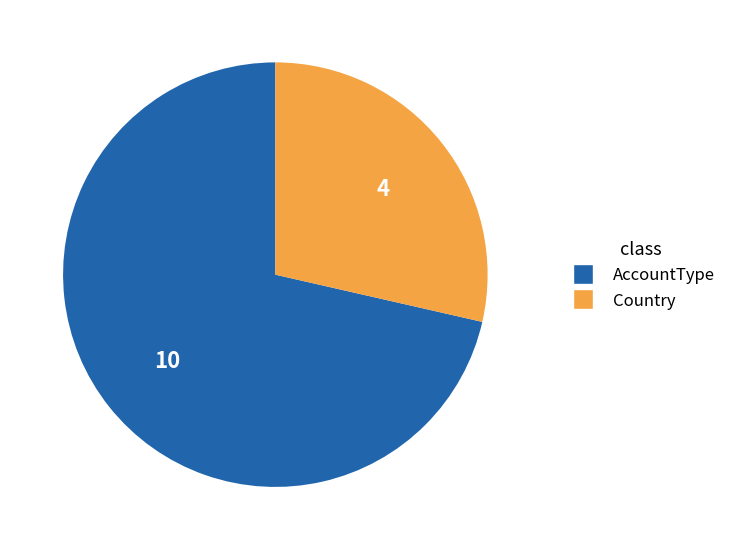

True or false: Country accounts for 34% of the total.

False